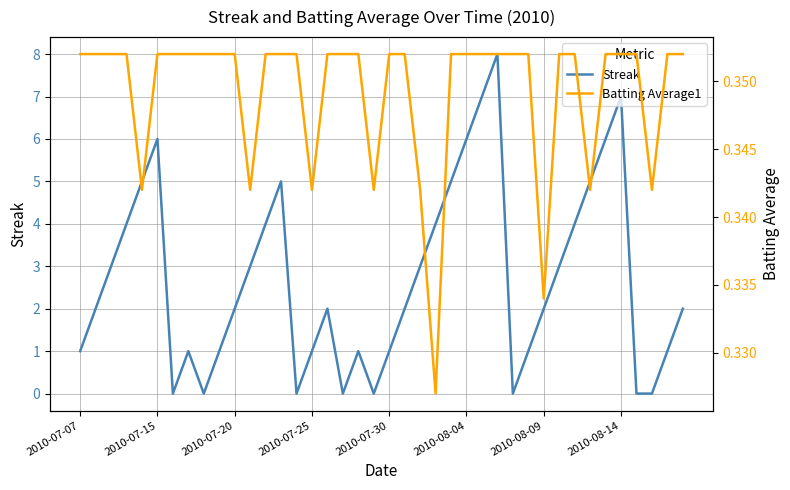

What is the average value of the Streak series?

2.7